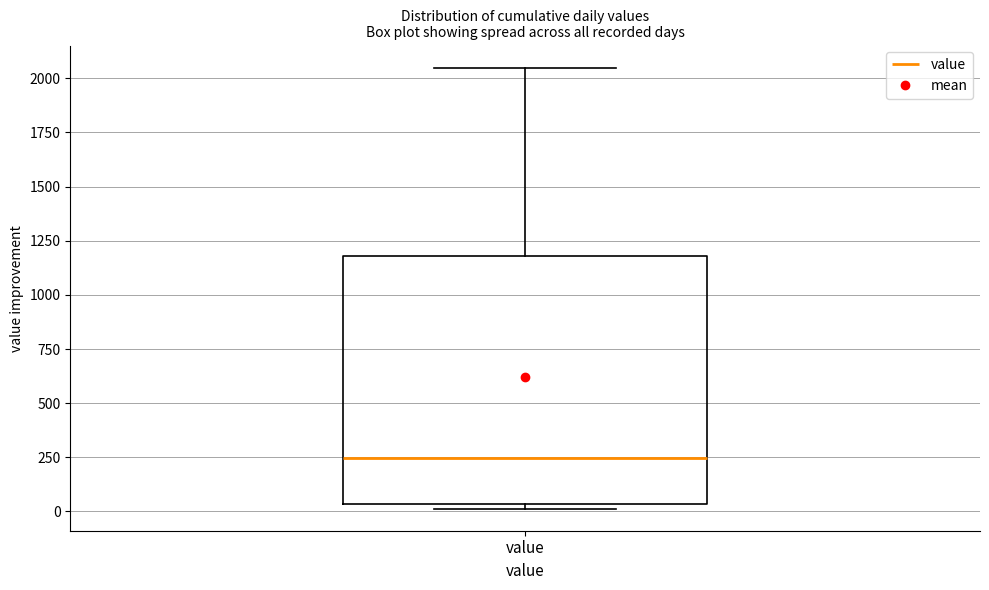

Read this box plot against the y-axis: the position of the median line, the range covered by the box, and the ends of both whiskers. The values are not printed on the chart, so give them approximately, as read against the axis.

median 250, box 50 to 1200, whiskers 0 to 2050